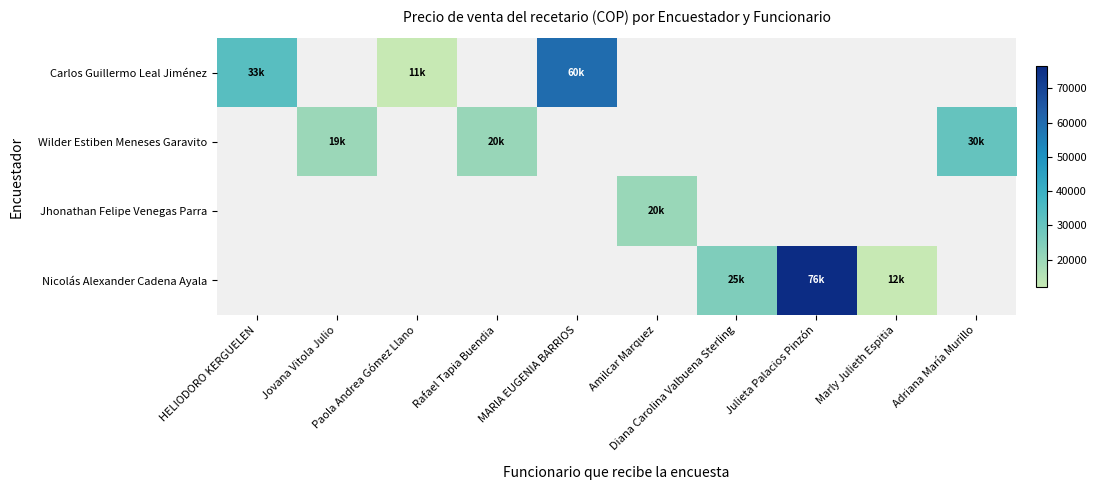

Rank the categories by Jhonathan Felipe Venegas Parra value from lowest to highest.

HELIODORO KERGUELEN, Jovana Vitola Julio, Paola Andrea Gómez Llano, Rafael Tapia Buendia, MARIA EUGENIA BARRIOS, Amilcar Marquez, Diana Carolina Valbuena Sterling, Julieta Palacios Pinzón, Marly Julieth Espitia, Adriana María Murillo